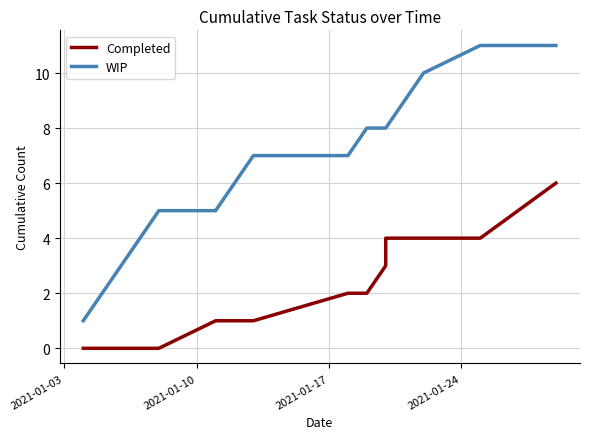

Rank the series by their maximum value, from highest to lowest.

WIP, Completed